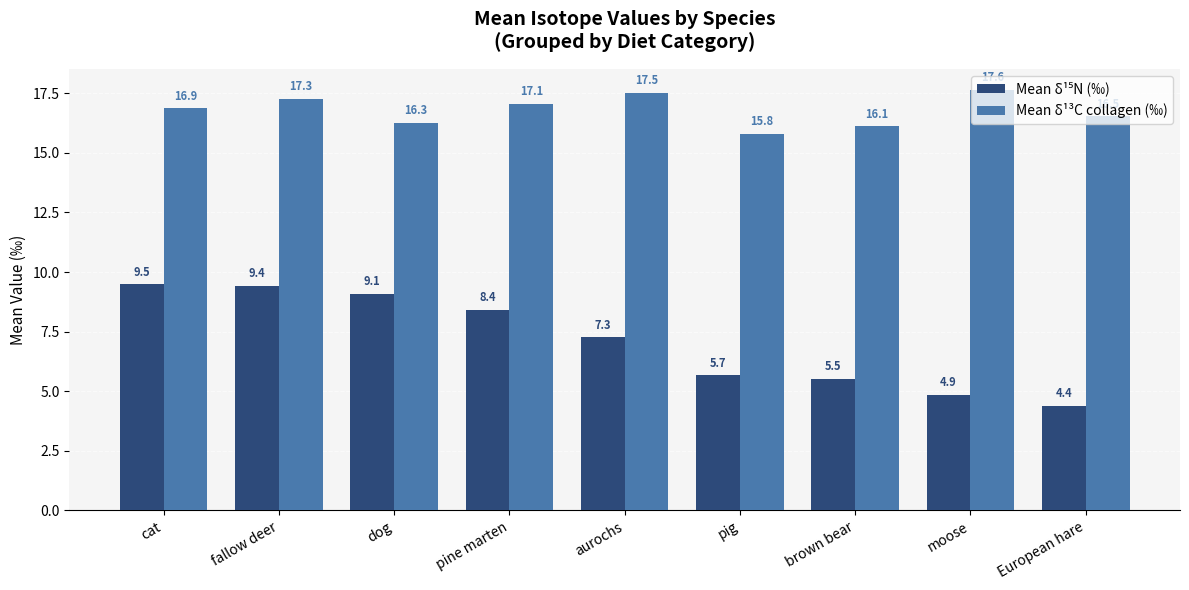

How many groups of bars are there?

9